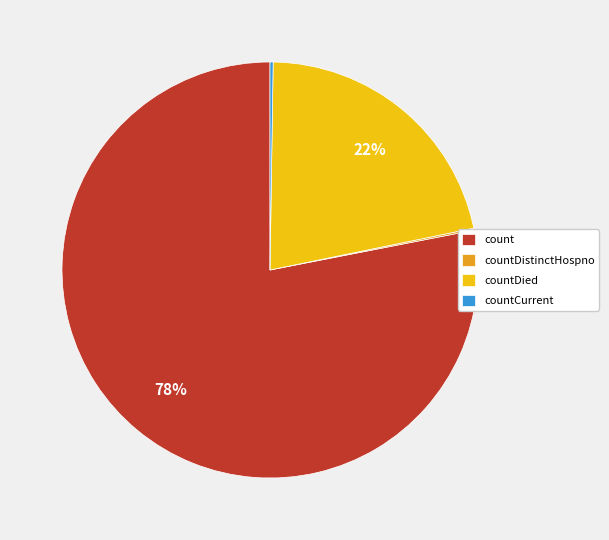

To the nearest percent, what percentage of the pie is countDied?

22%